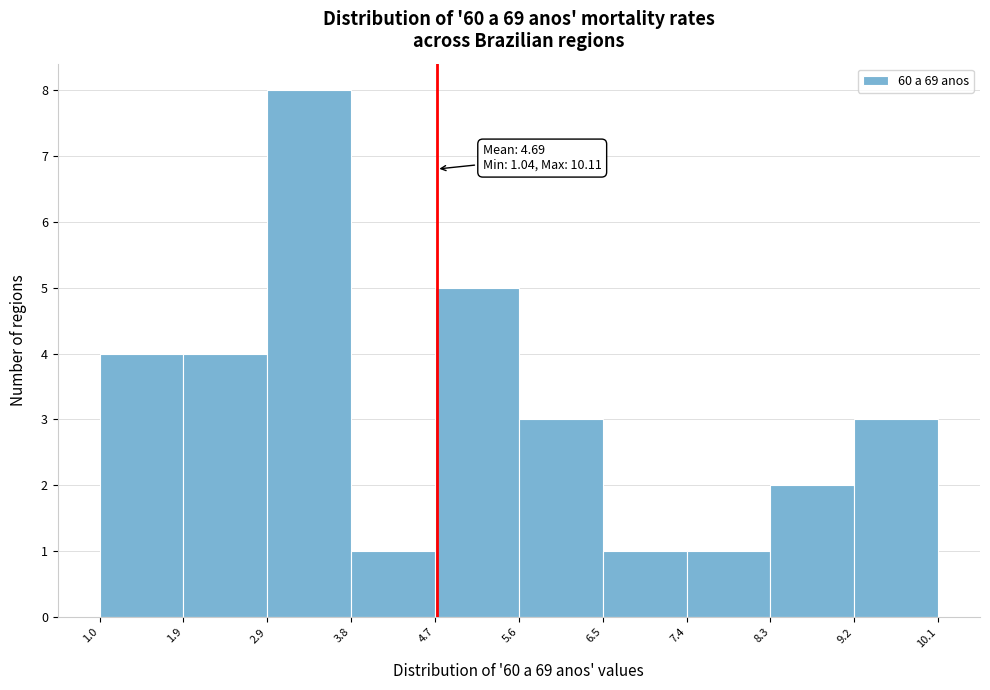

Which range on the x-axis has the tallest bar?

2.9 to 3.8